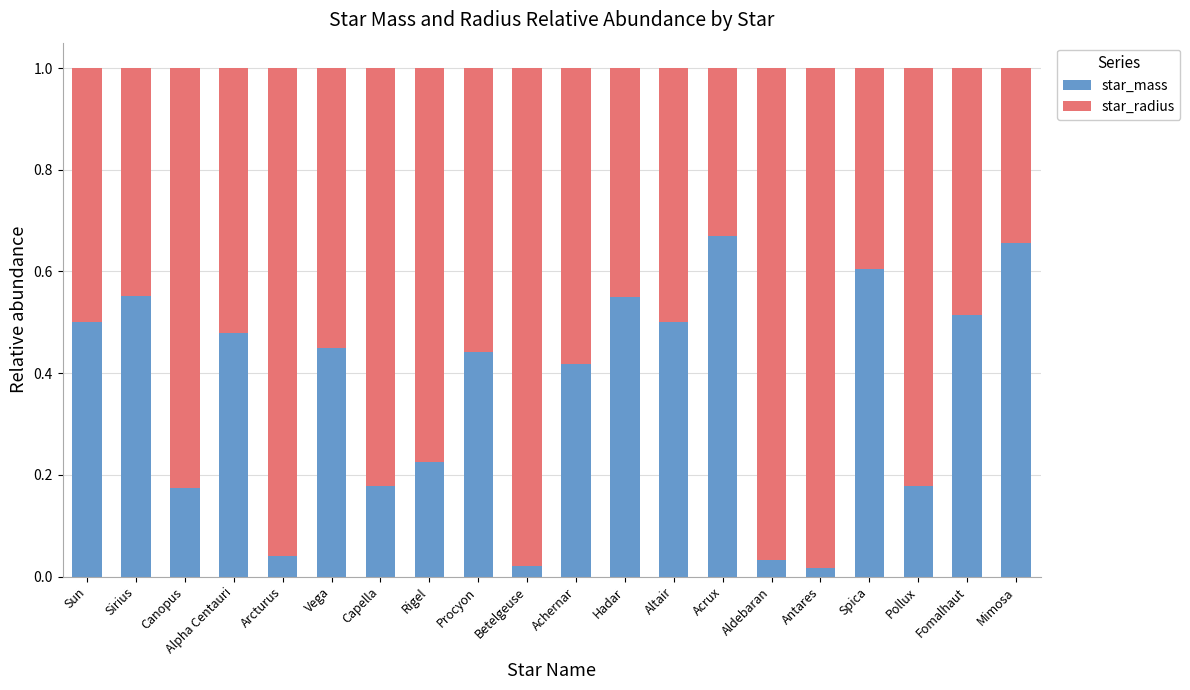

True or false: star_mass has a value of 0.3 at Acrux.

False